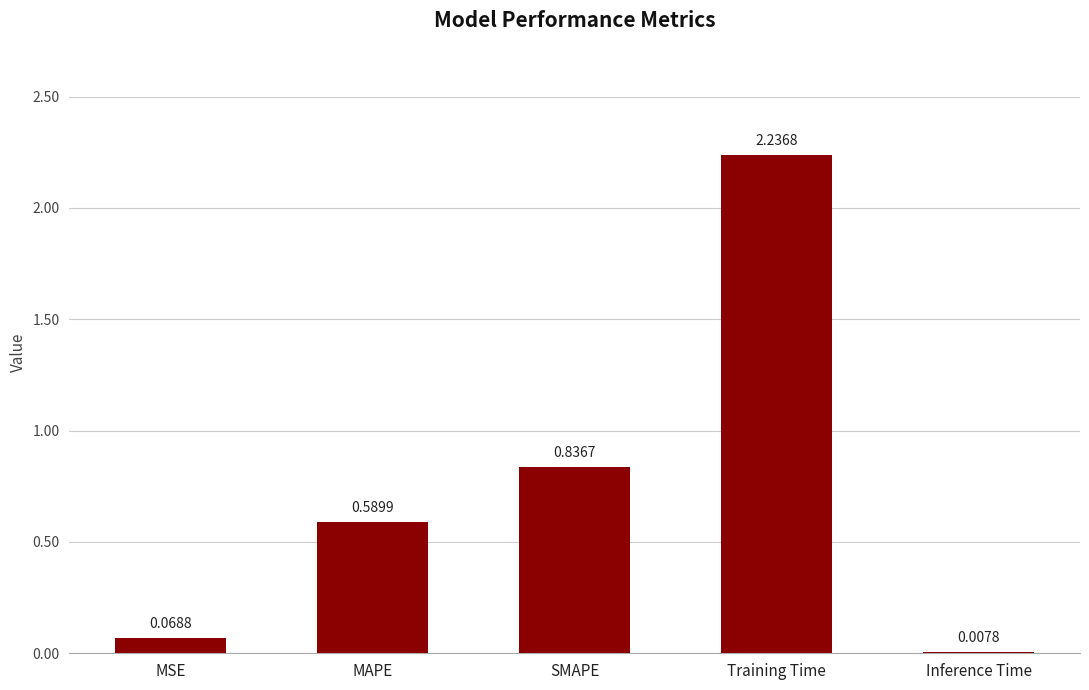

What is the difference between the values at MAPE and Training Time?

1.6